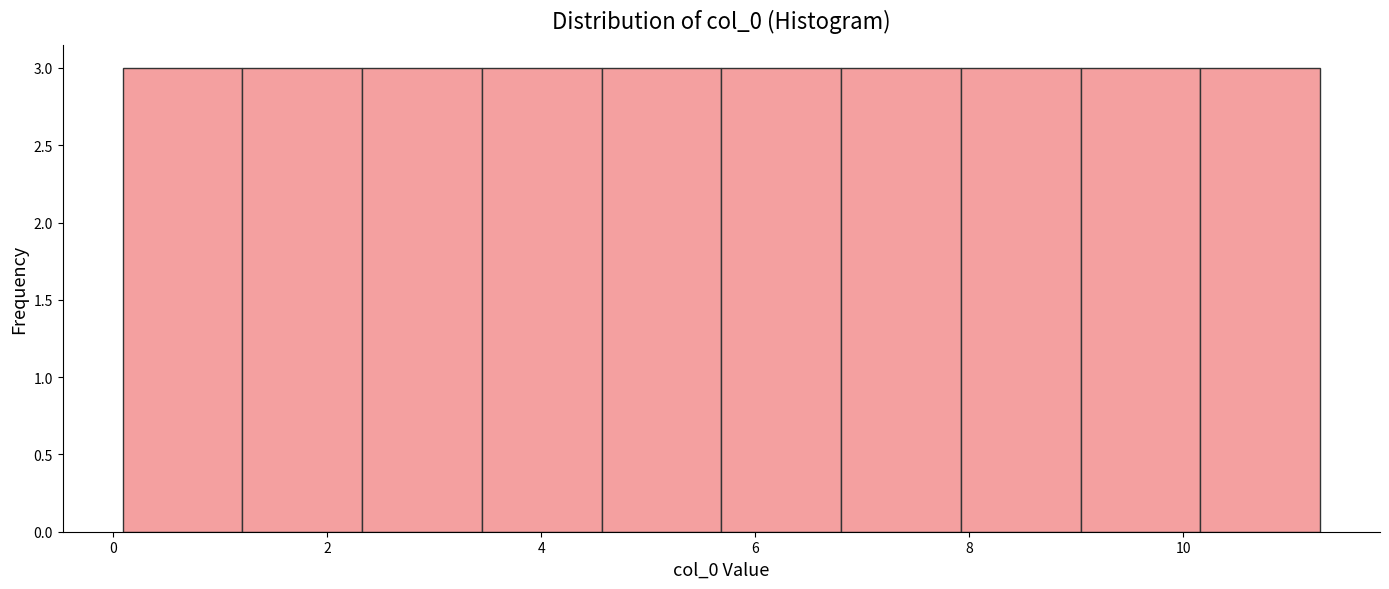

Reading left to right, list every bar in this chart as the range it spans on the x-axis followed by its height. Neither the bar edges nor the heights are printed on the chart, so give them approximately, as read against the axes.

0.0 to 1.2: 3
1.2 to 2.4: 3
2.4 to 3.4: 3
3.4 to 4.6: 3
4.6 to 5.6: 3
5.6 to 6.8: 3
6.8 to 8.0: 3
8.0 to 9.0: 3
9.0 to 10.2: 3
10.2 to 11.2: 3